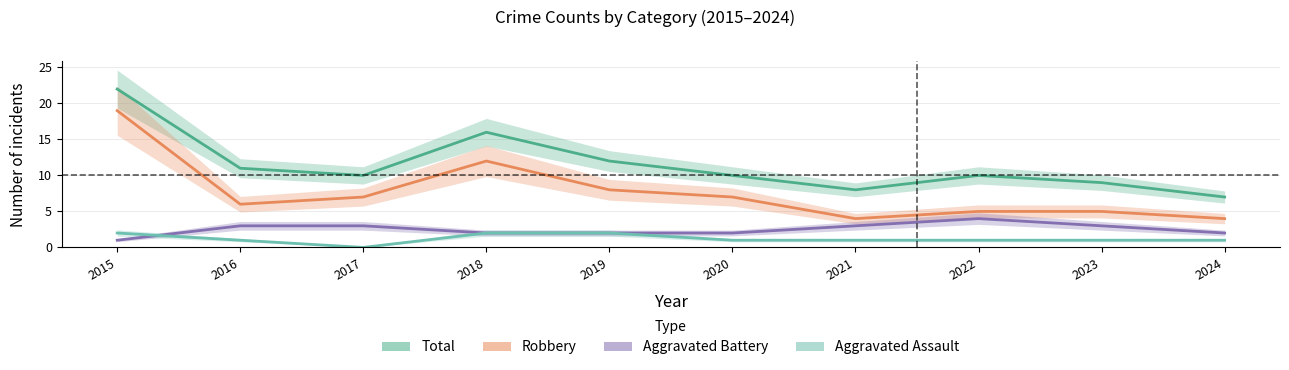

Reading left to right, list all the values displayed in this chart.

Total: 2015=22	2016=11	2017=10	2018=16	2019=12	2020=10	2021=8	2022=10	2023=9	2024=7
Robbery: 2015=19	2016=6	2017=7	2018=12	2019=8	2020=7	2021=4	2022=5	2023=5	2024=4
Aggravated Battery: 2015=1	2016=3	2017=3	2018=2	2019=2	2020=2	2021=3	2022=4	2023=3	2024=2
Aggravated Assault: 2015=2	2016=1	2017=0	2018=2	2019=2	2020=1	2021=1	2022=1	2023=1	2024=1